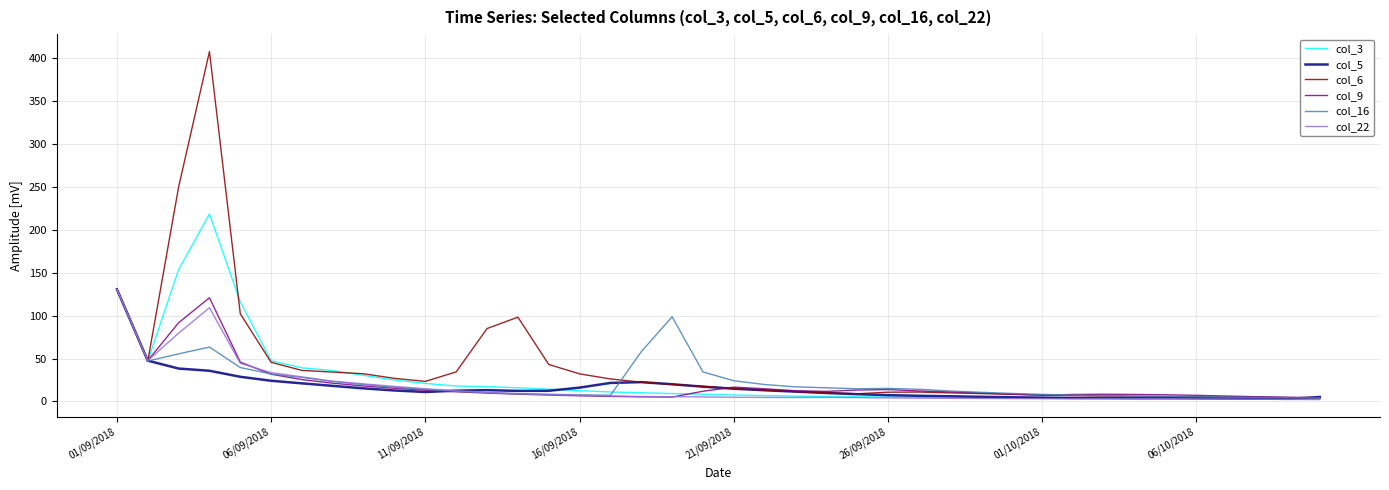

Which series has the largest range (max minus min)?

col_6